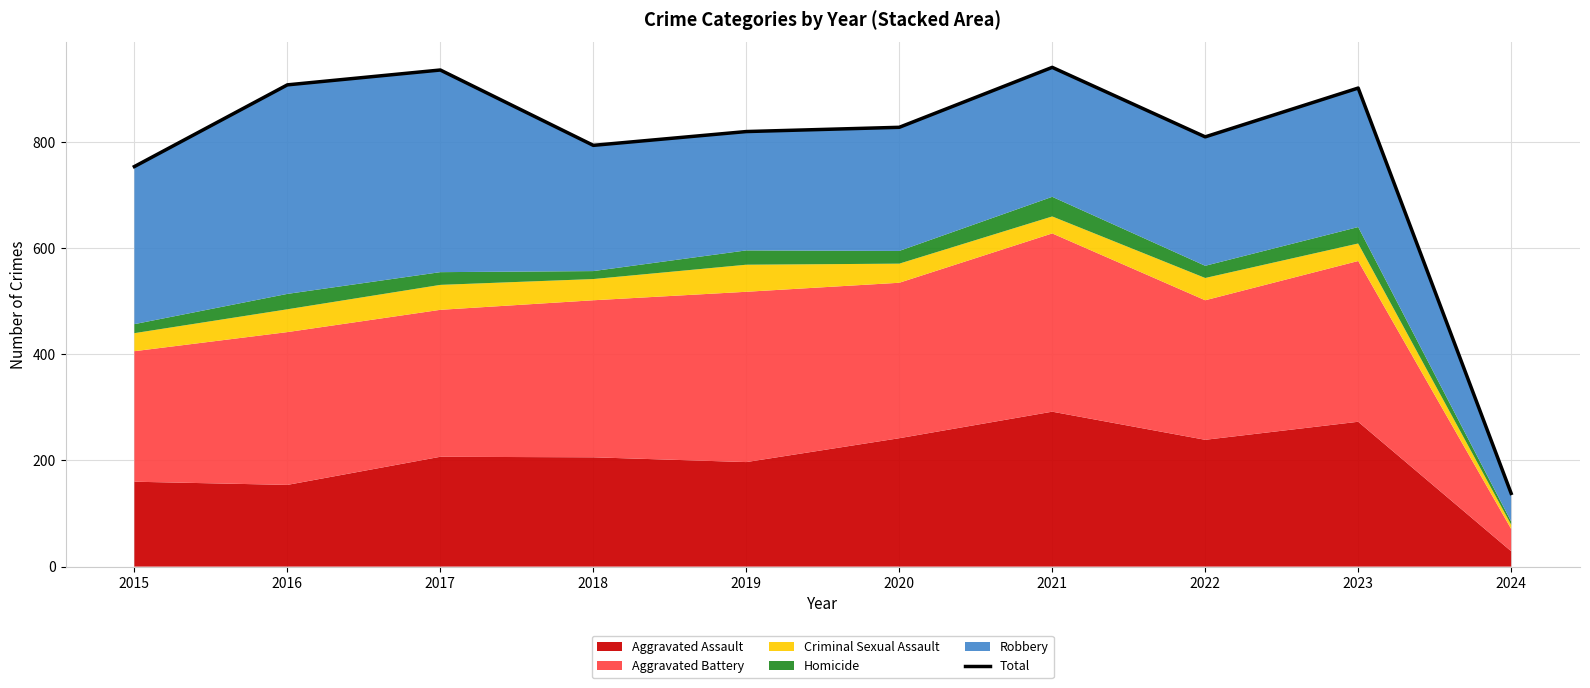

Between 2019 and 2021, which is larger?

2021